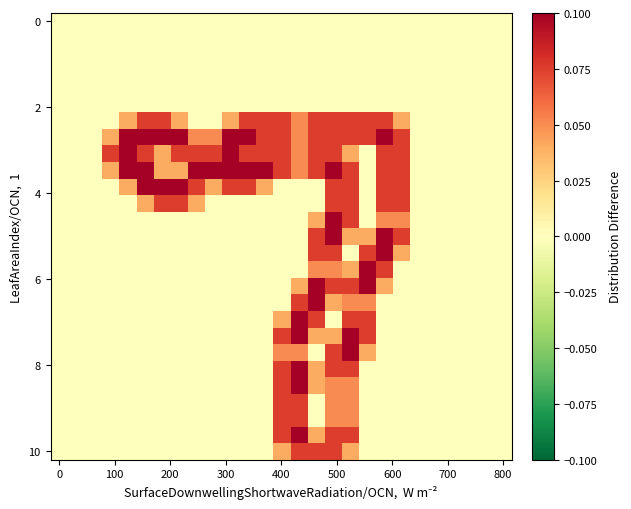

What is the maximum value shown in the chart?

0.1